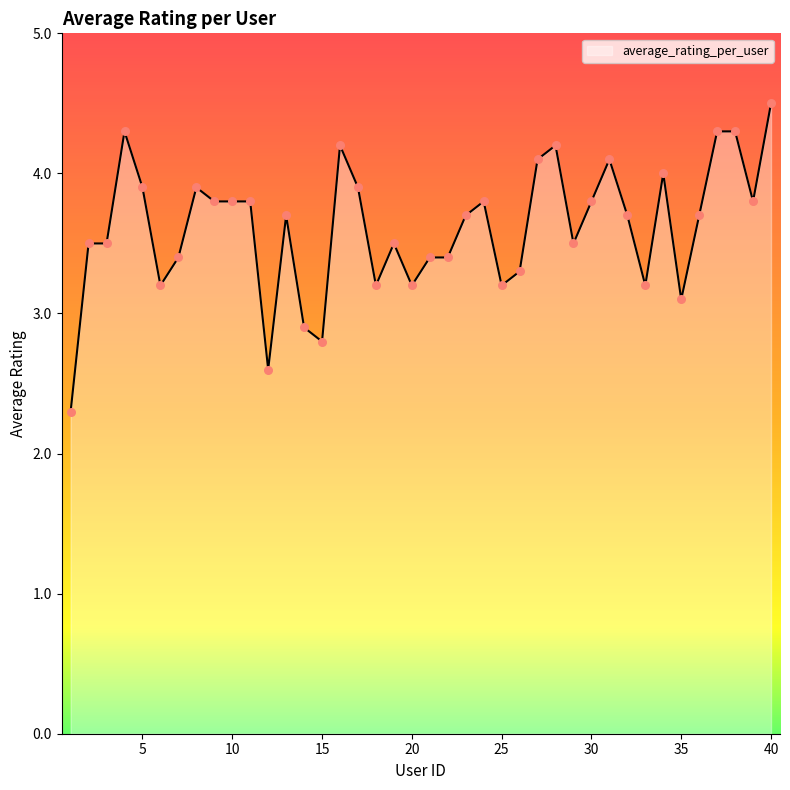

What is the difference between the maximum and minimum values?

2.2